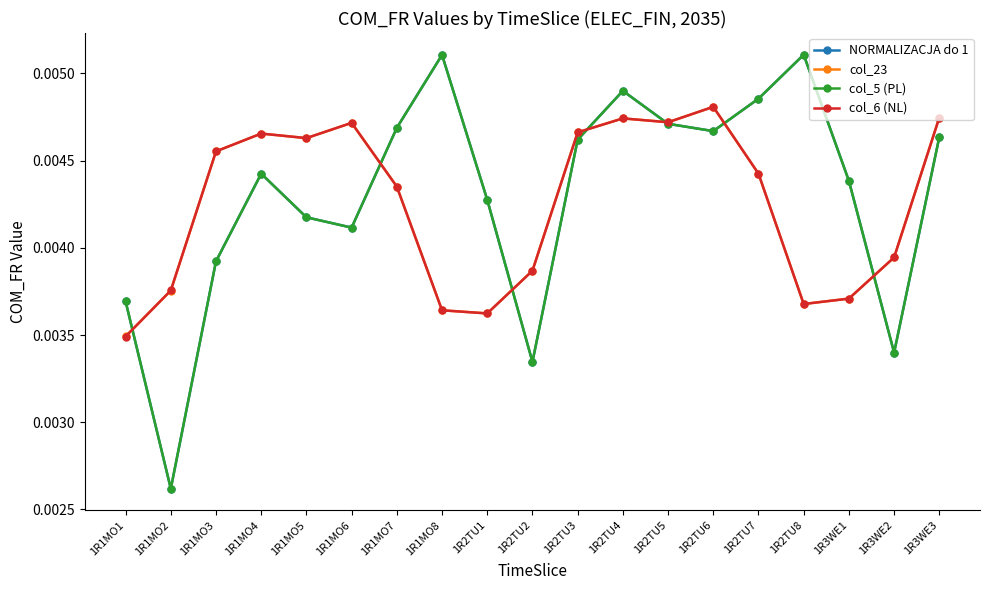

What position from the left is 1R2TU5?

13